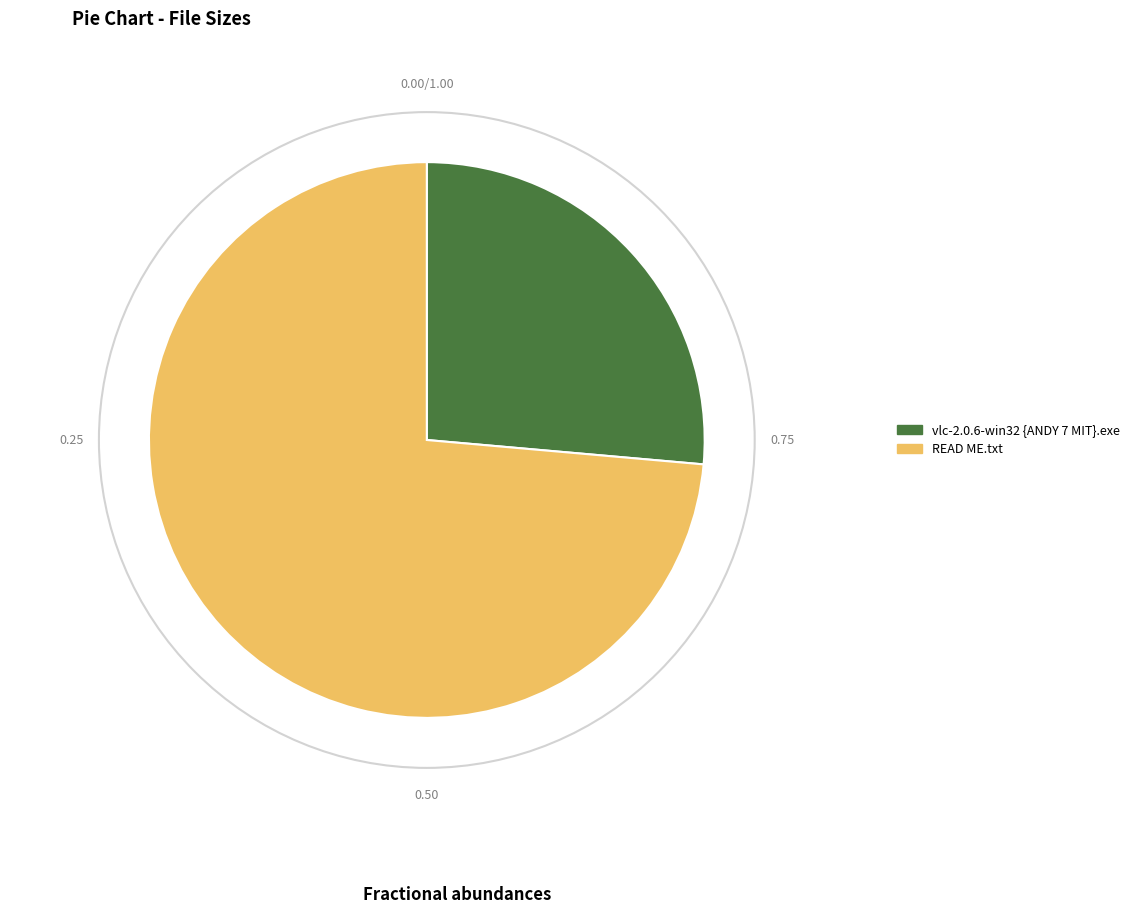

Is there a majority slice in this chart?

Yes